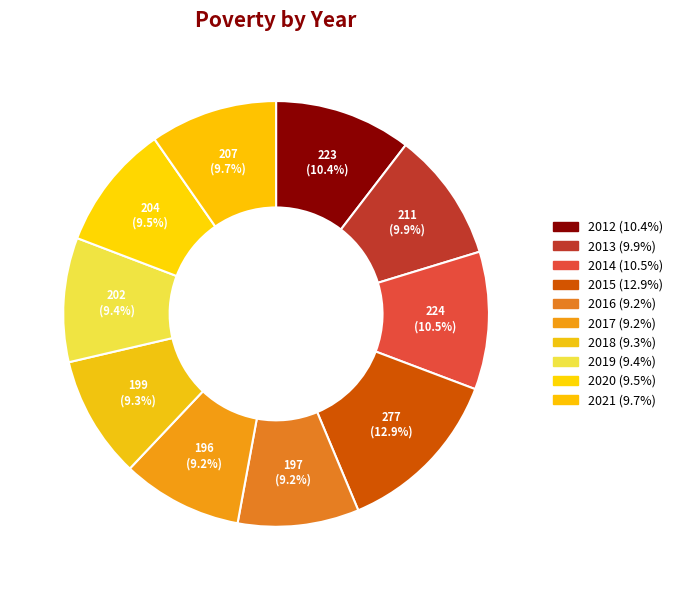

What is the change in value from 2014 to 2016?

-27